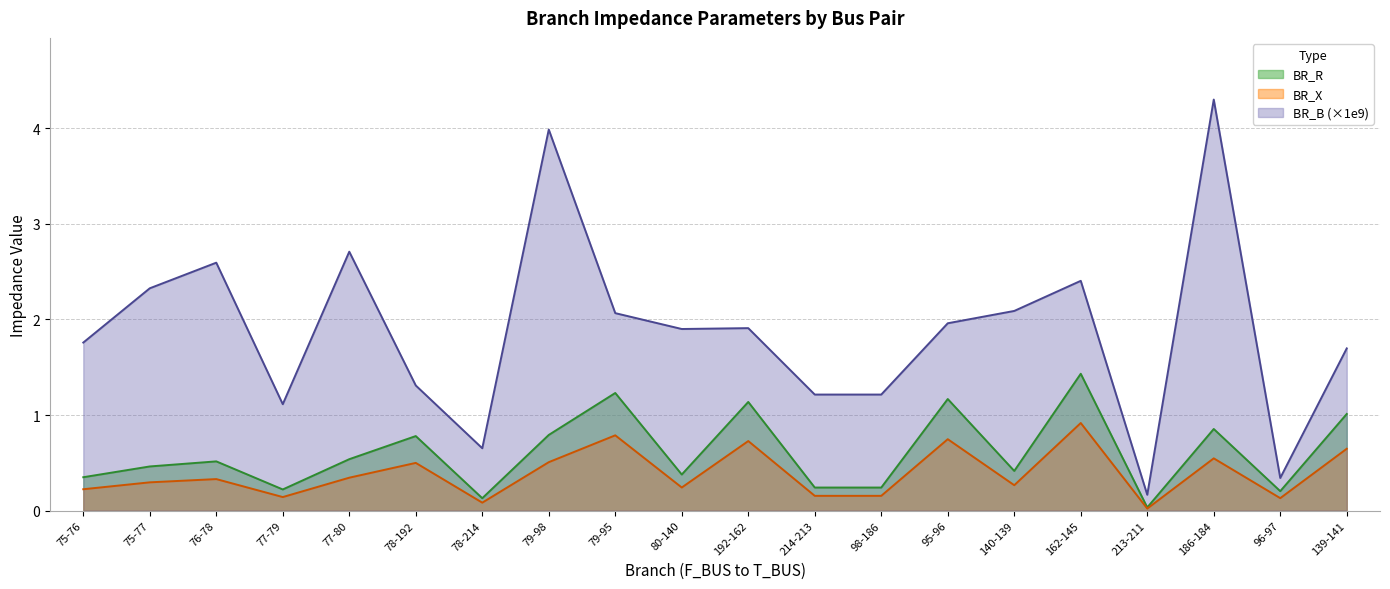

At which label does BR_R reach its minimum?

213-211